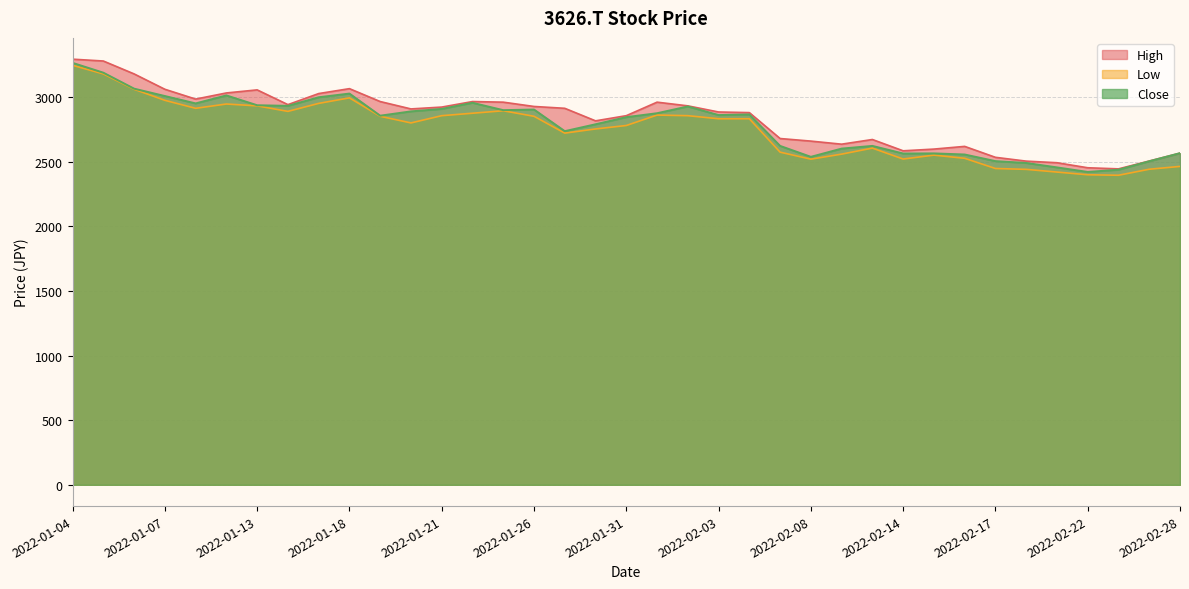

How many lines are shown in the chart?

3